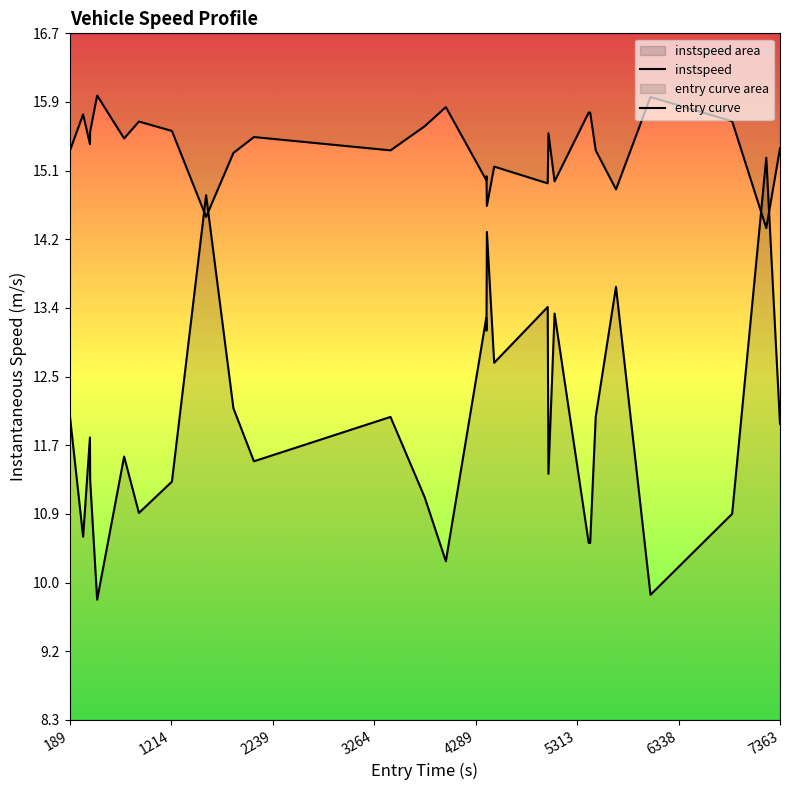

How many lines are shown in the chart?

2